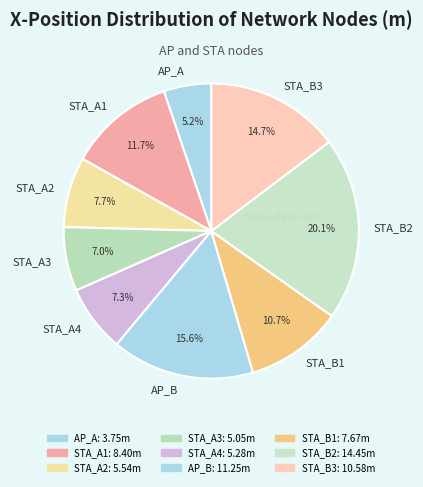

To the nearest percent, what is the difference between the STA_A2 and STA_B3 slice percentages?

7%